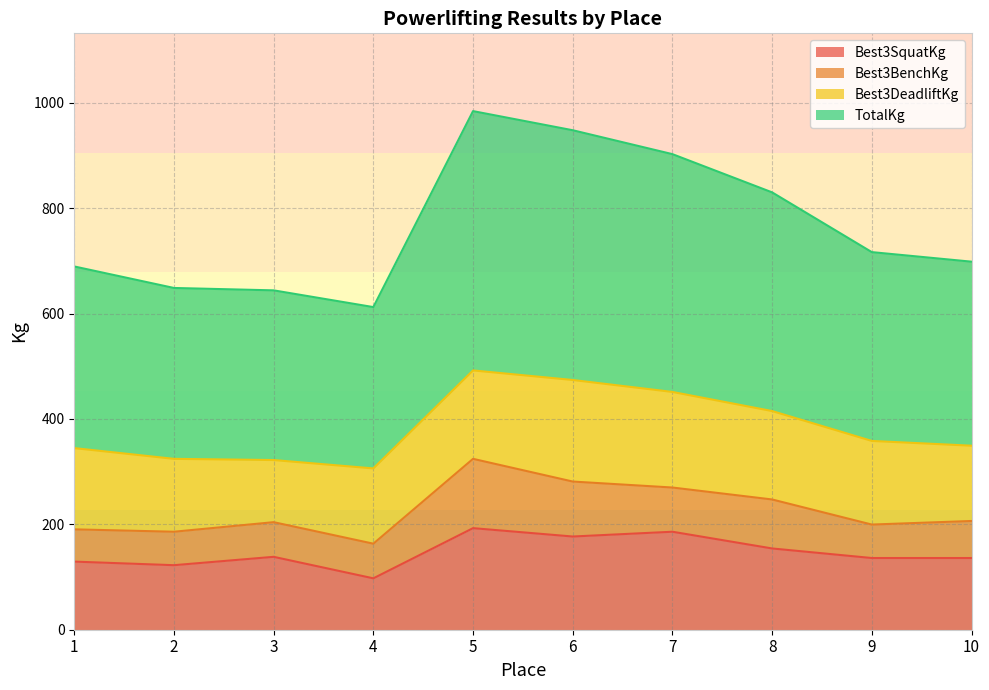

At how many categories does at least one series exceed 947?

2